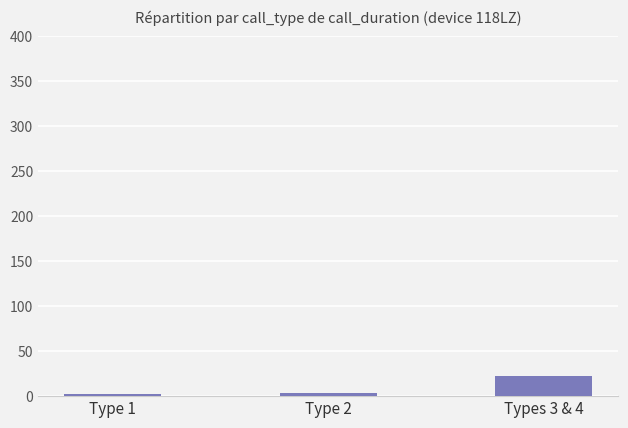

What is the sum of the values at Type 2 and Type 1?

6